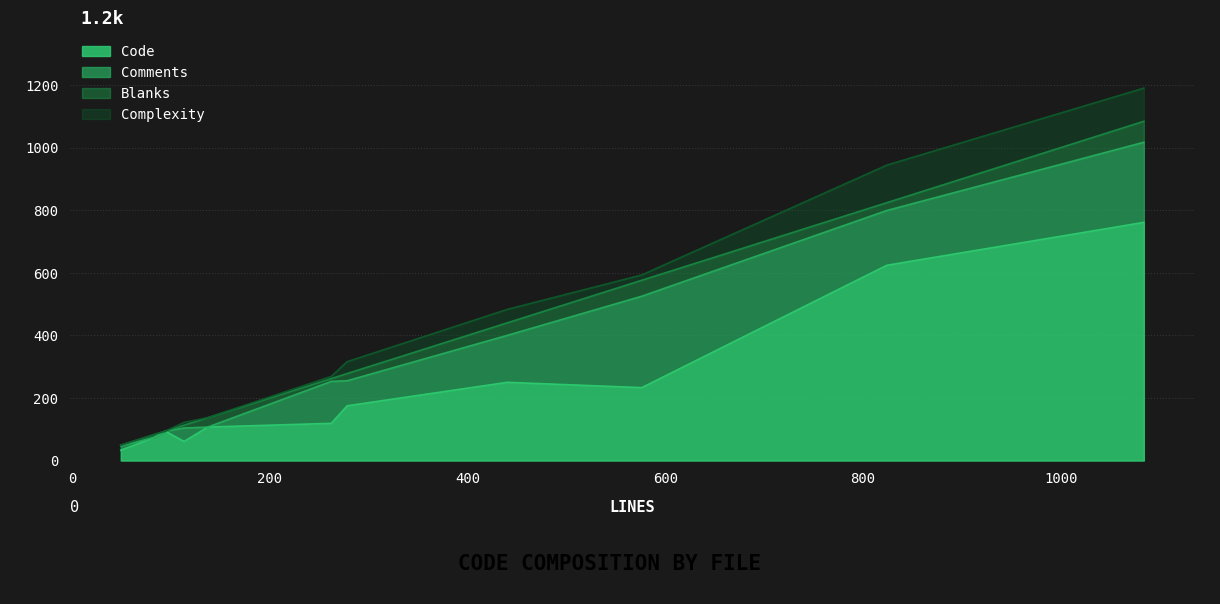

What is the maximum value for Code?

761